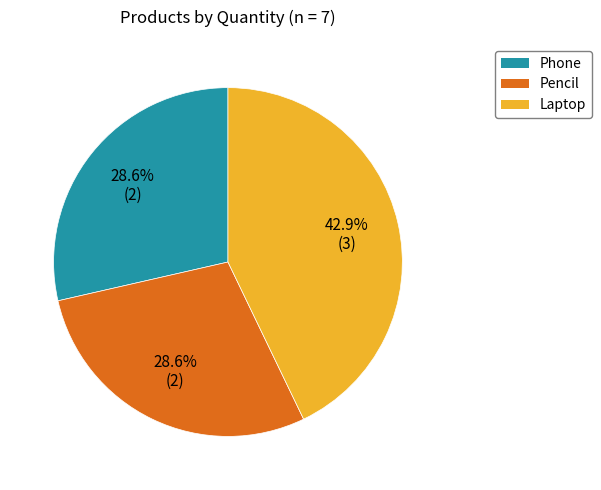

What is the ratio of the value at Pencil to the value at Phone?

1.0